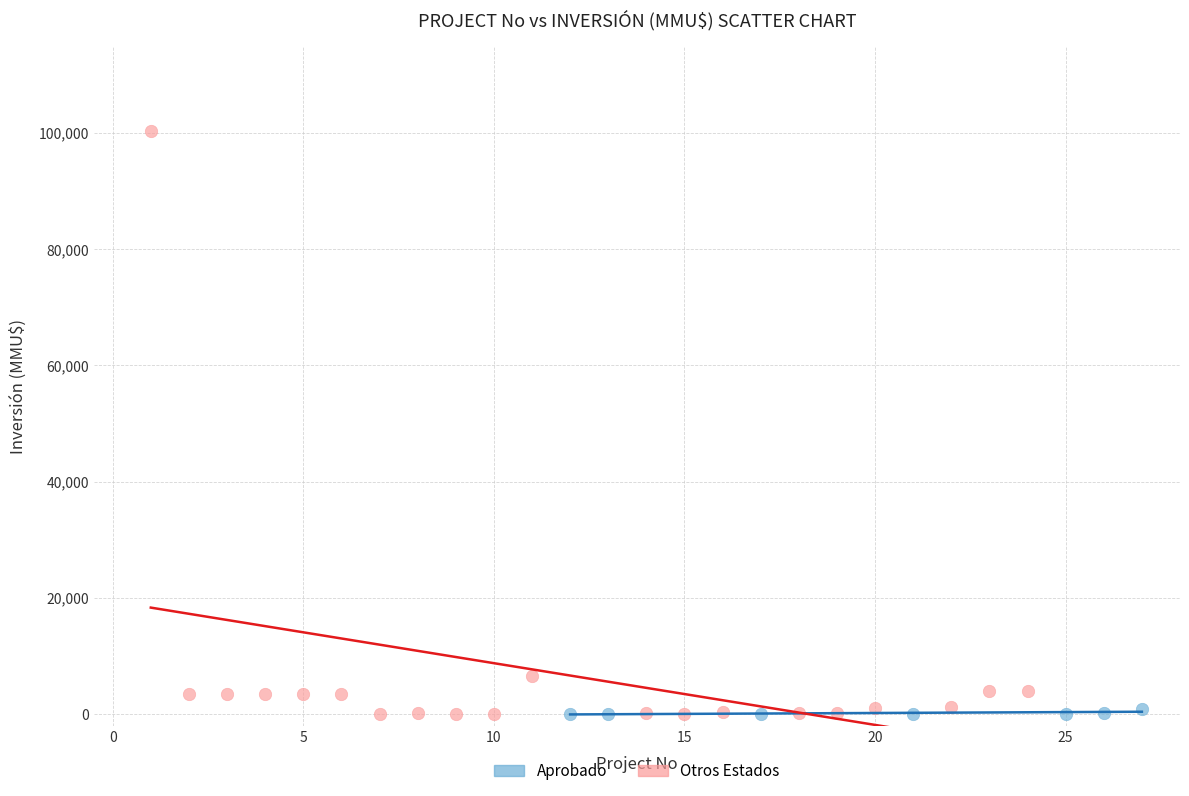

Which series reaches the maximum Y coordinate?

Otros Estados